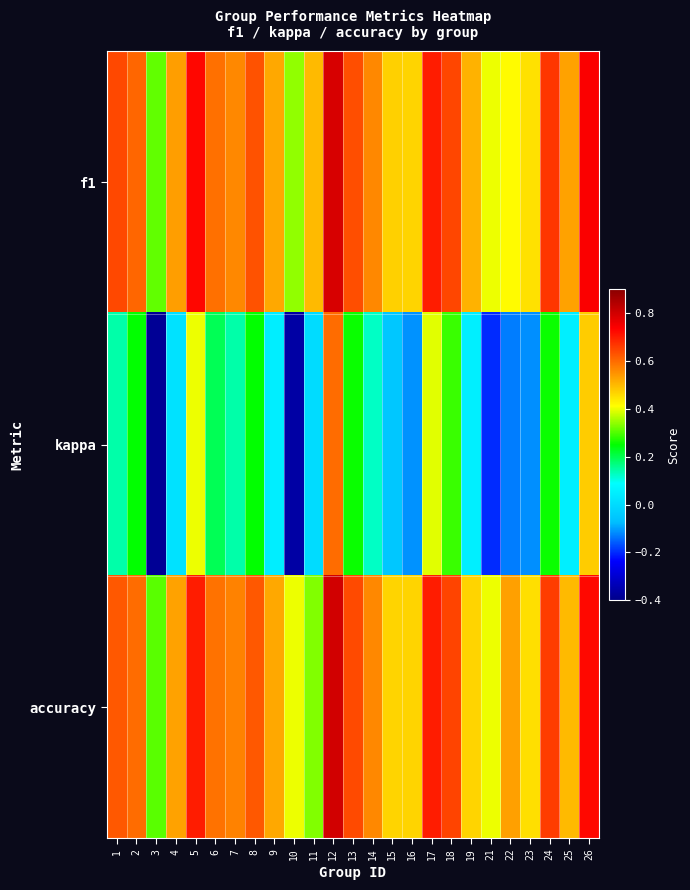

Rank the series at 4 from highest to lowest value.

f1, accuracy, kappa